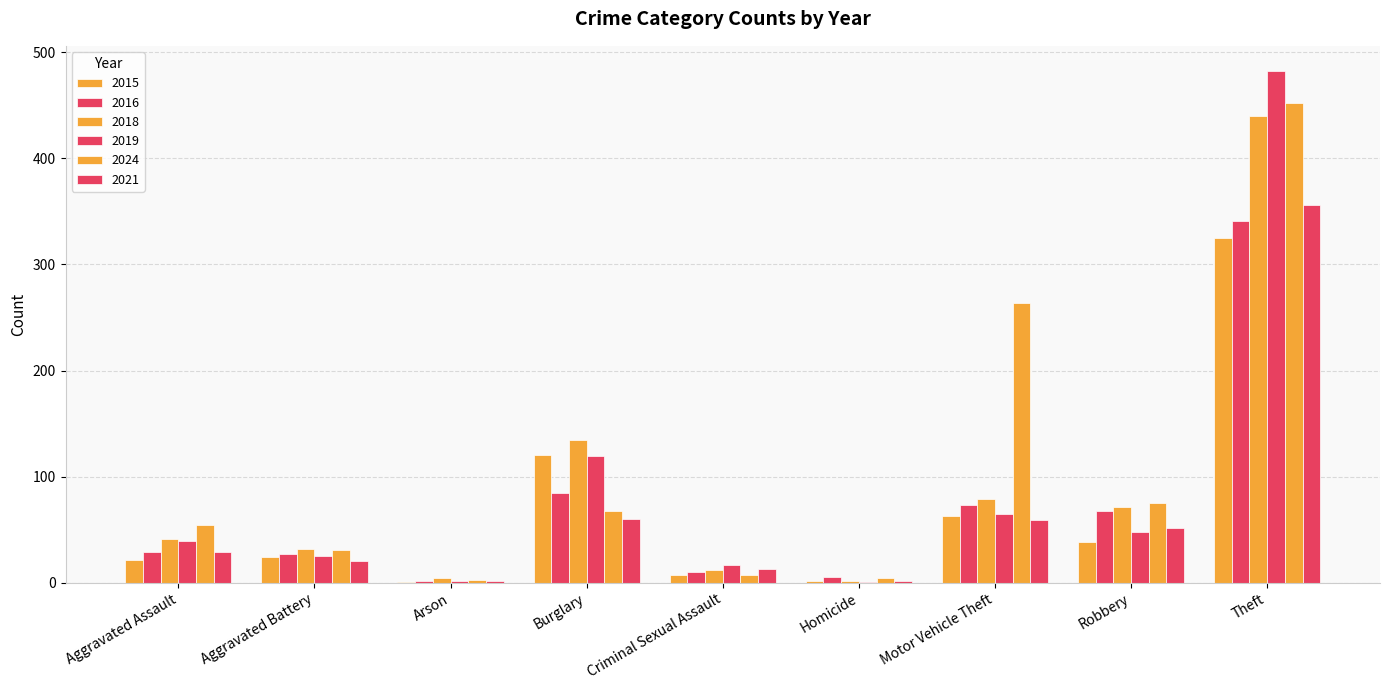

What is the label of the 2nd bar from the left?

Aggravated Battery